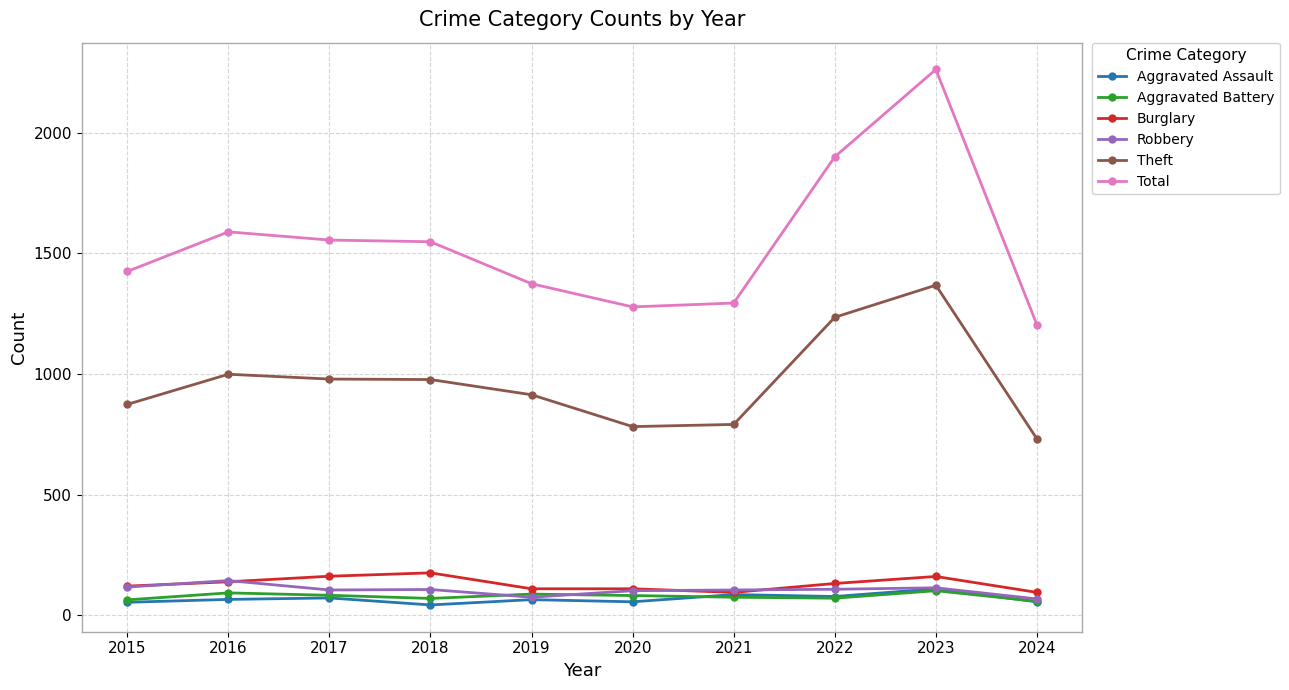

Which category has the highest value across all series?

2023